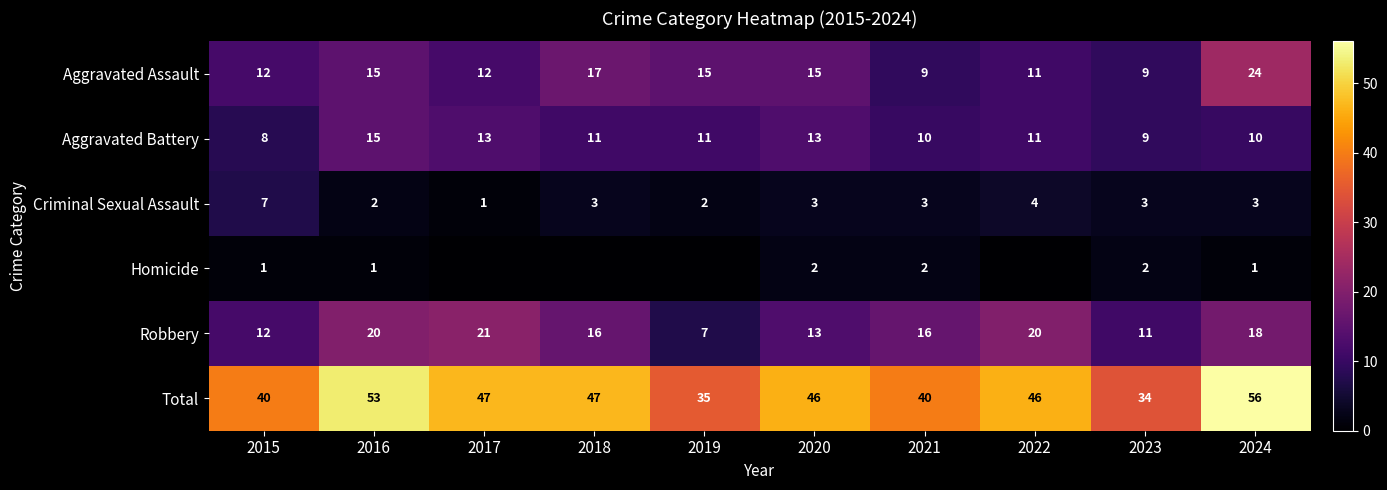

What is the total value across all series at 2017?

94